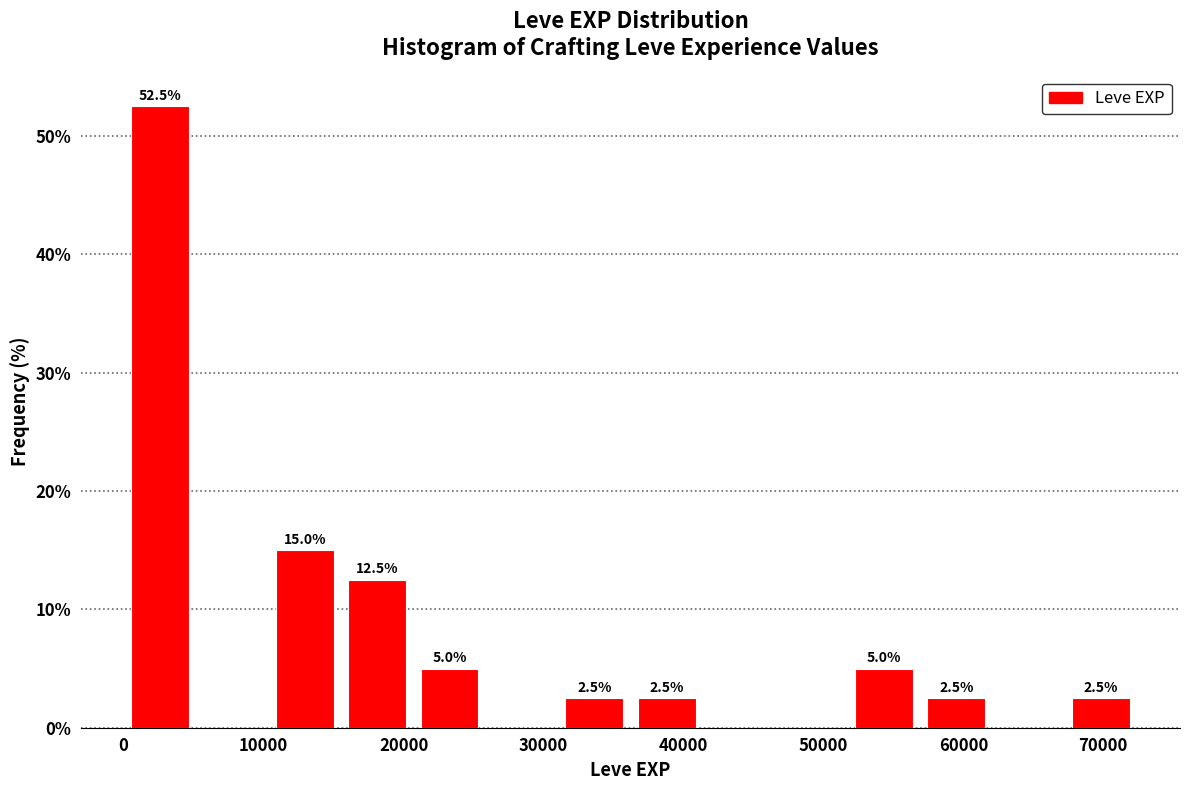

Over which range of the x-axis is the bar tallest?

0 to 5000